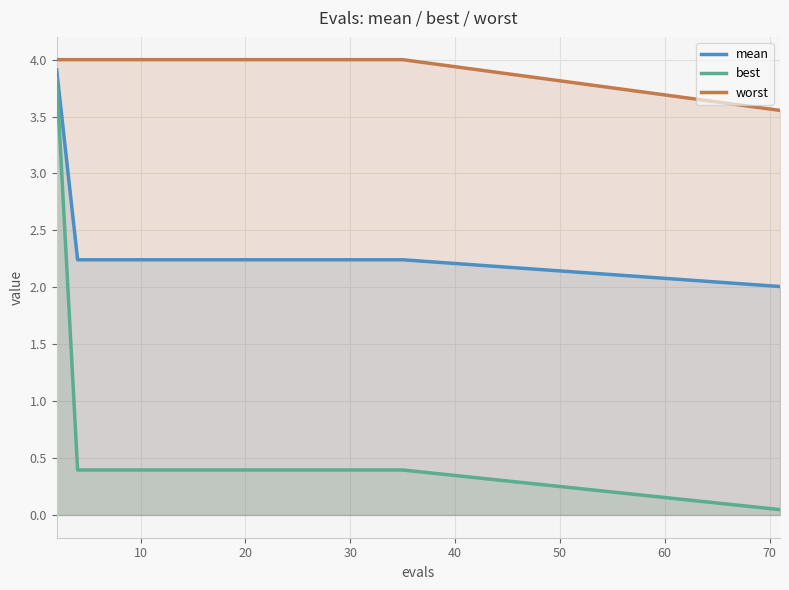

What is the difference between the maximum and minimum values in the mean series?

1.9